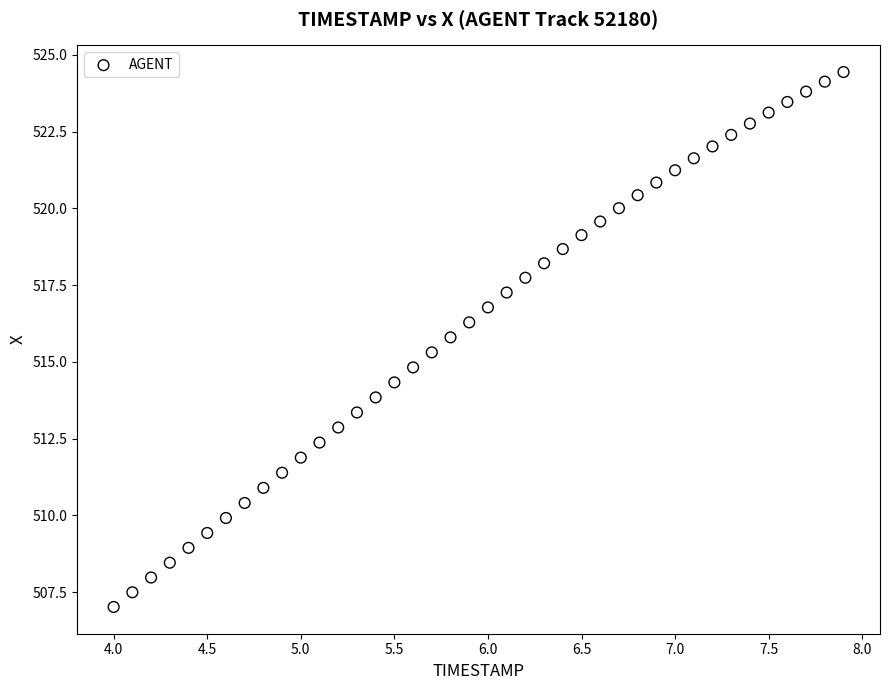

What is the range of X values (max minus min)?

3.9